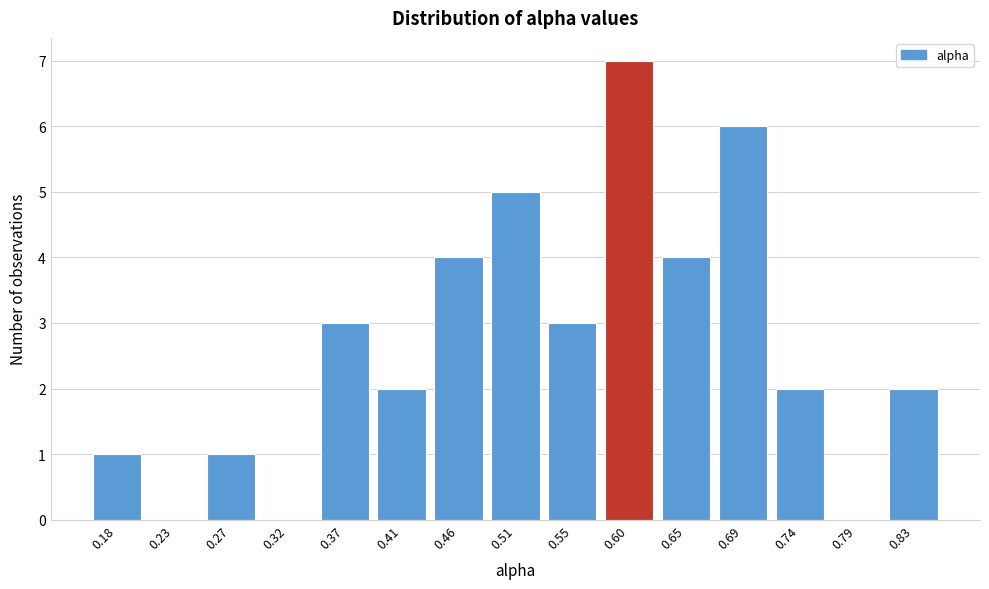

Reading right to left, transcribe all the data shown in this chart.

0.83=2	0.79=0	0.74=2	0.69=6	0.65=4	0.60=7	0.55=3	0.51=5	0.46=4	0.41=2	0.37=3	0.32=0	0.27=1	0.23=0	0.18=1